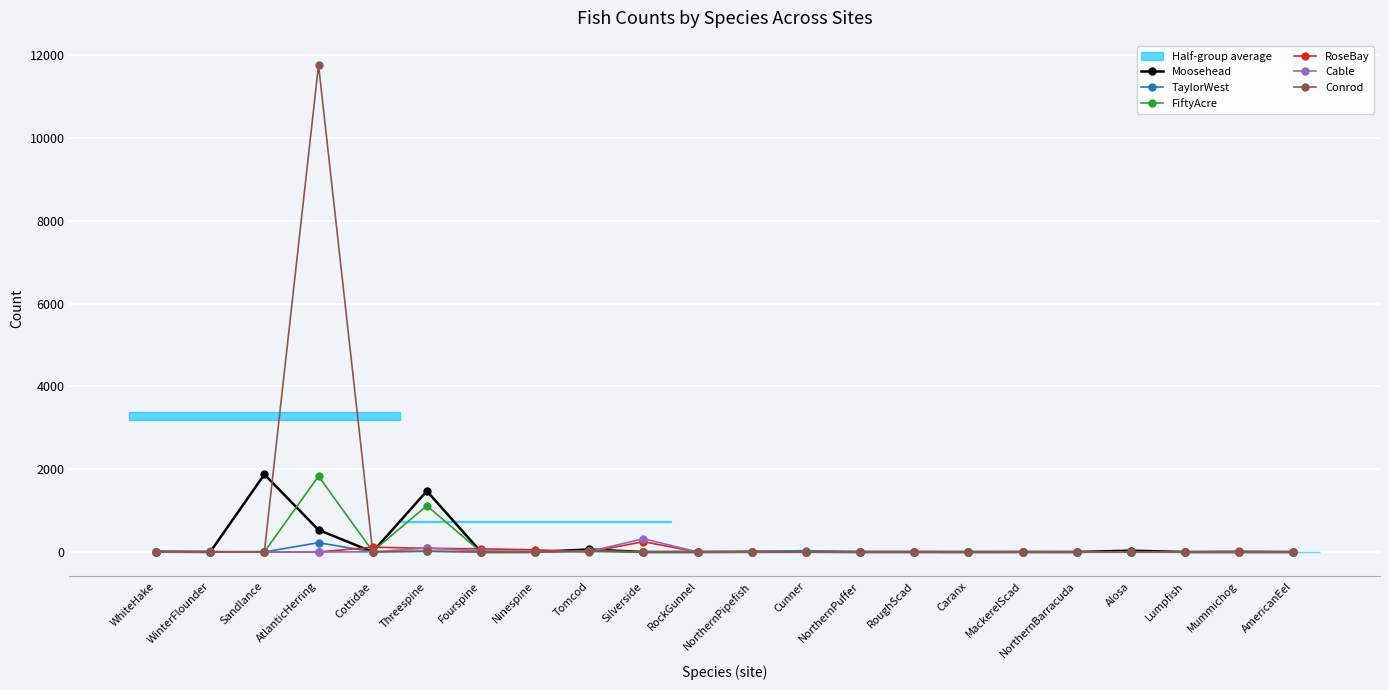

Where is the first local maximum for FiftyAcre?

AtlanticHerring